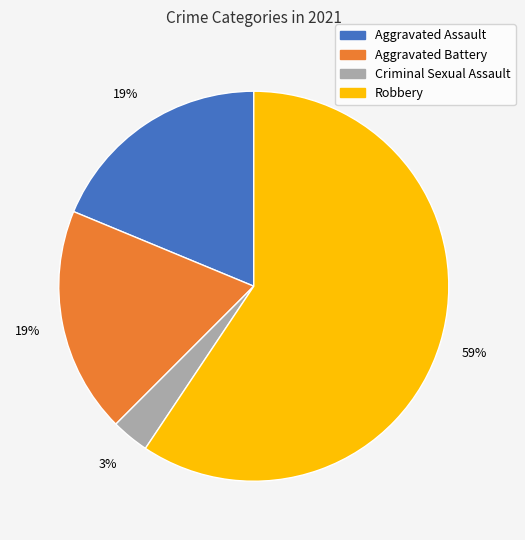

Which category accounts for the majority?

Robbery